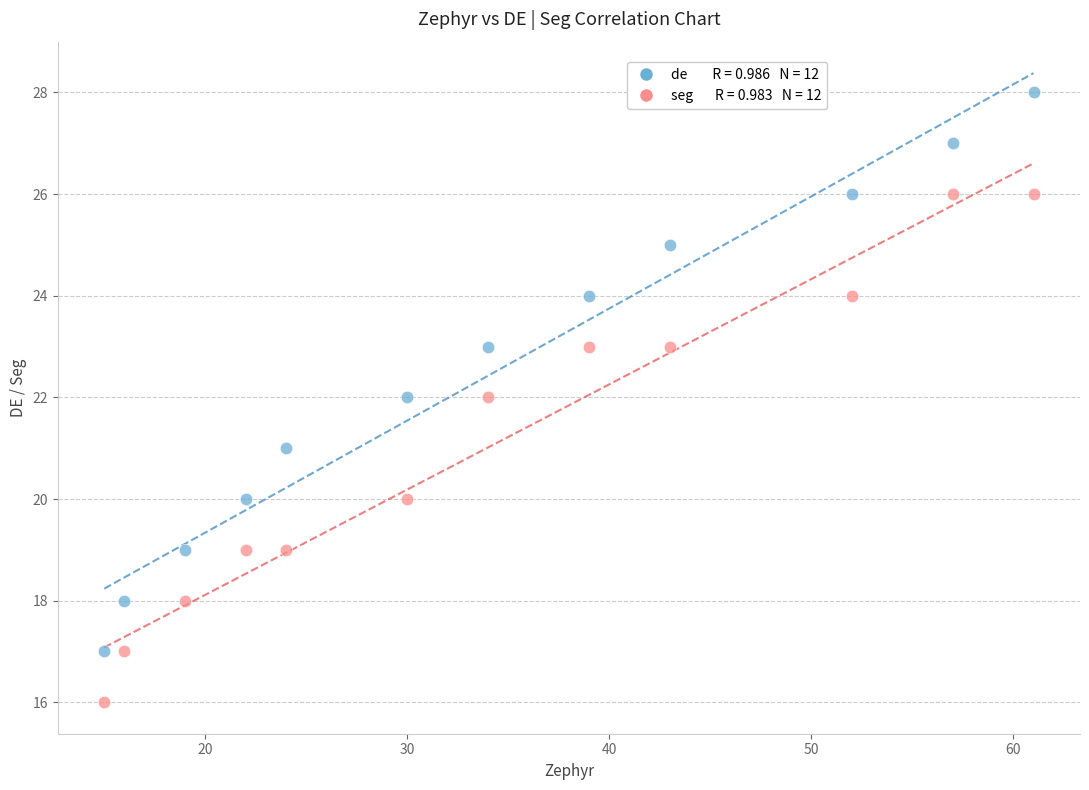

Across all data points, what is the range of X values (max minus min)?

46